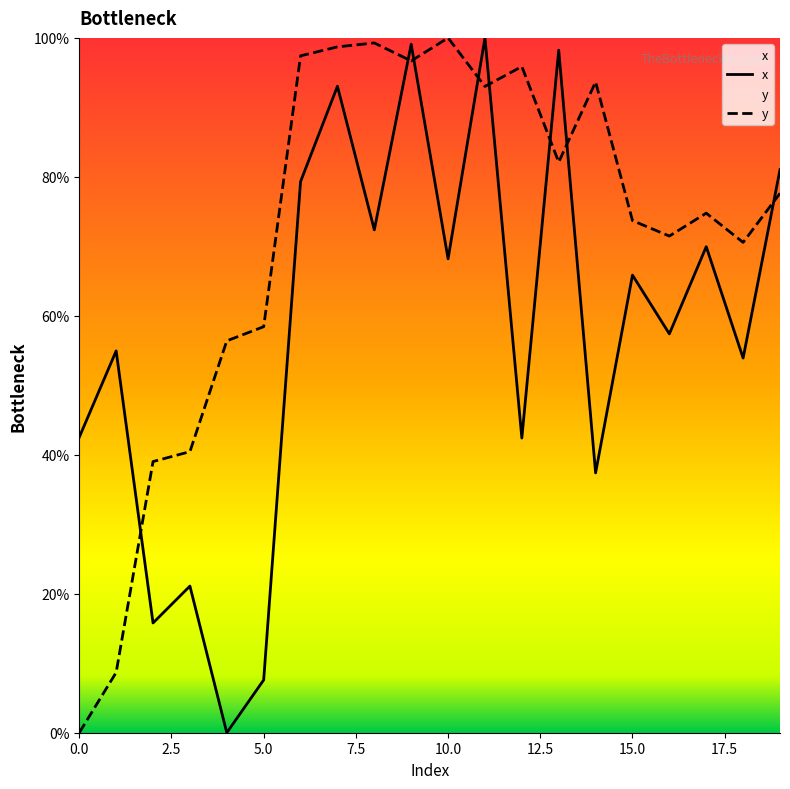

True or false: x has a value of 136.9 at 11.

False